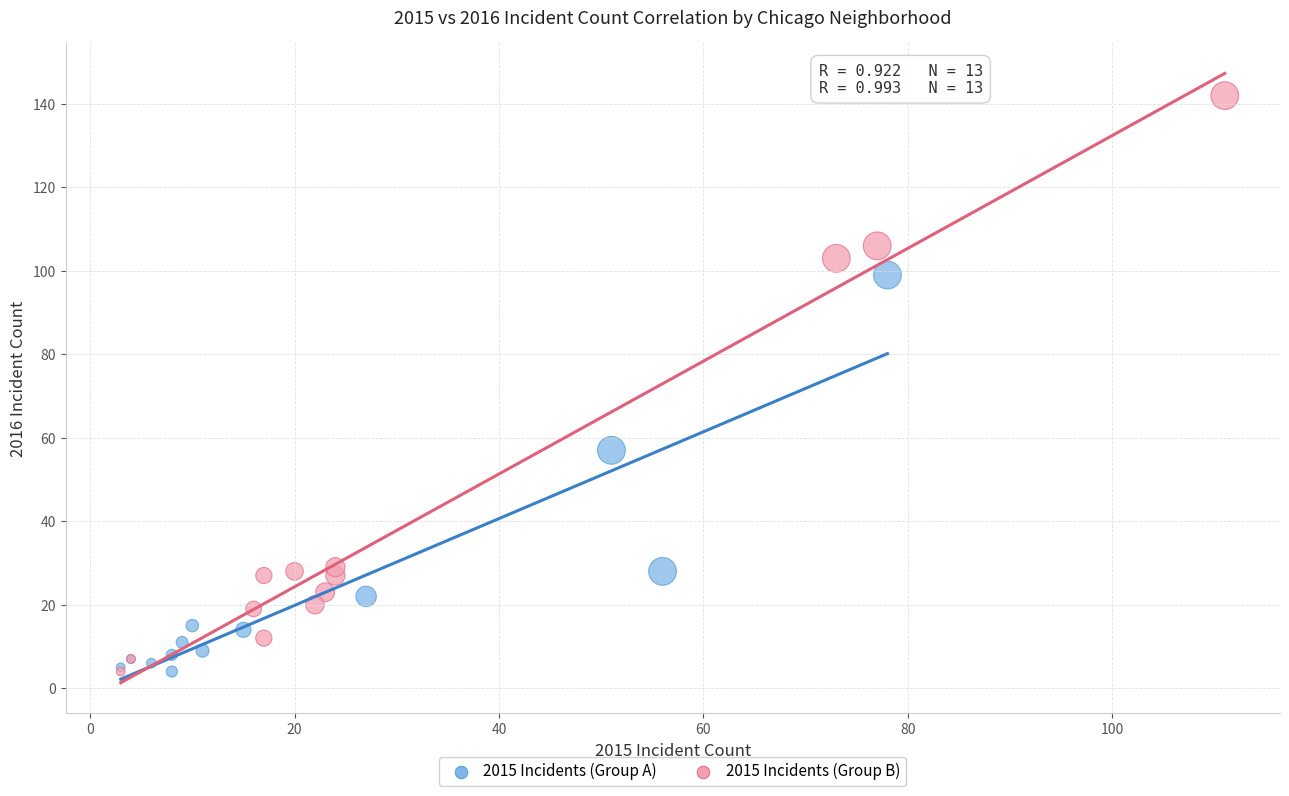

Which series contains the highest Y value?

2015 Incidents (Group B)